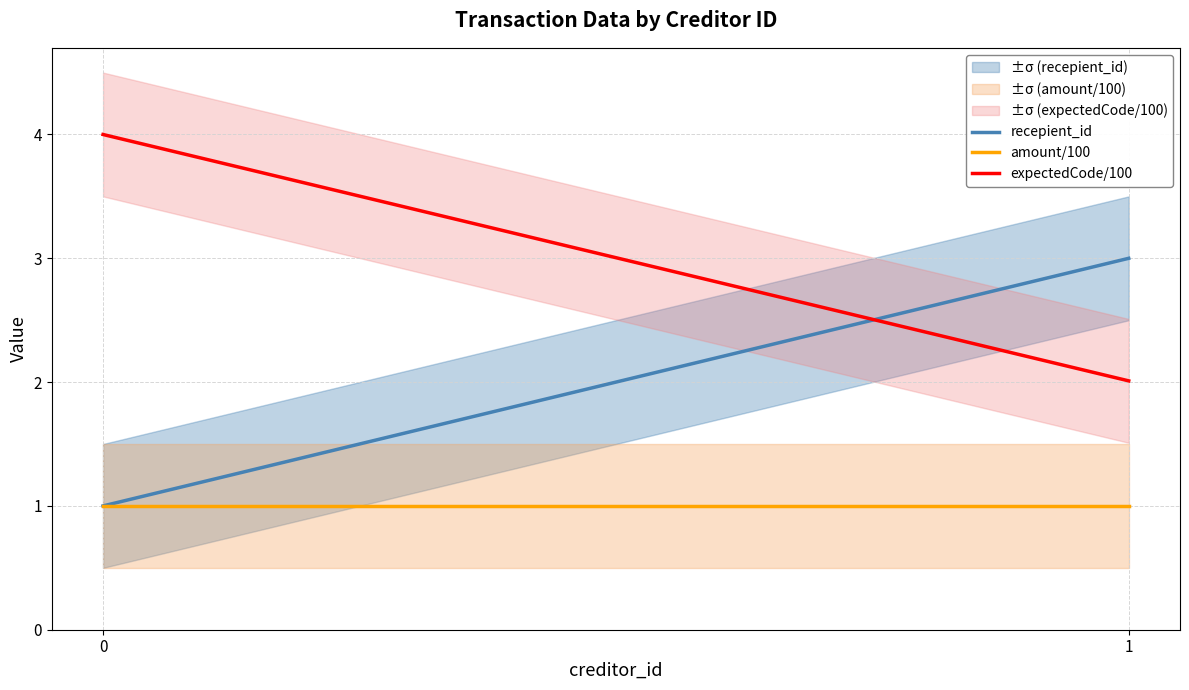

What is the value of the recepient_id point at the 2nd from the left?

3.0